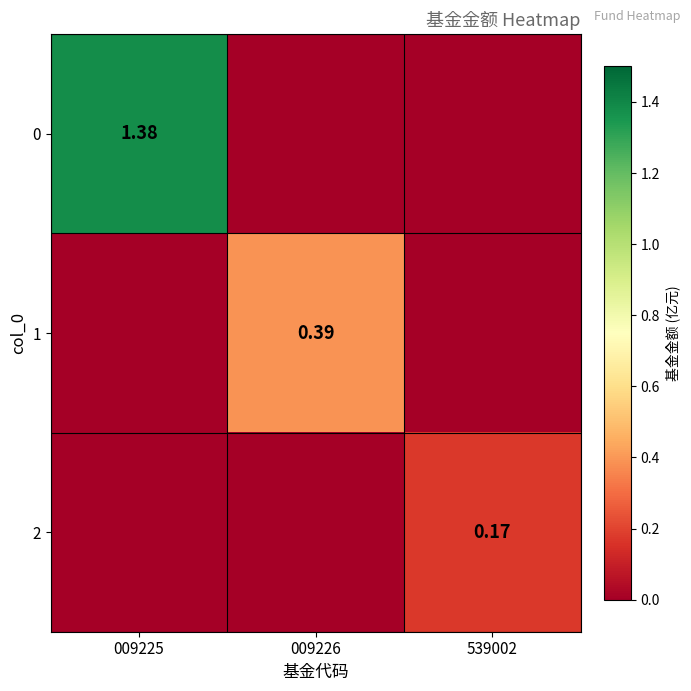

Which has a higher value, 009225 or 539002?

009225